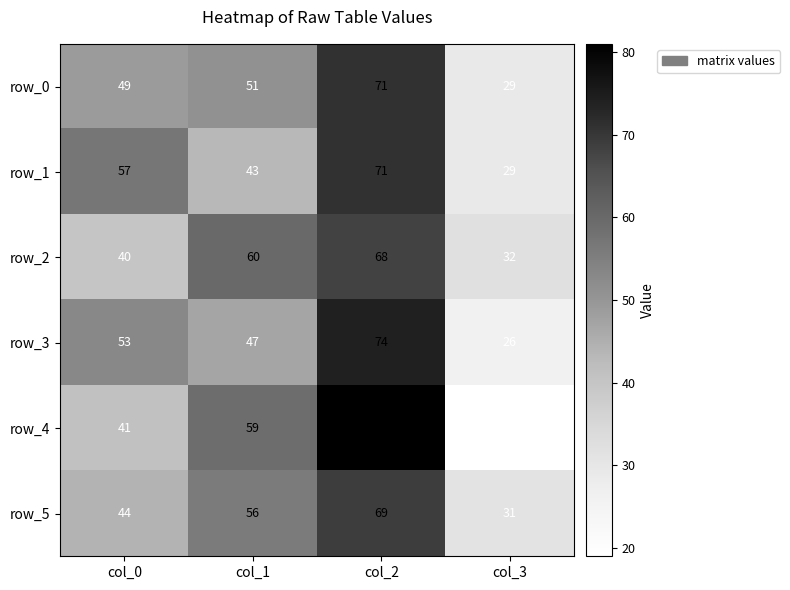

Between col_0 and col_1, which series saw the biggest shift?

row_2